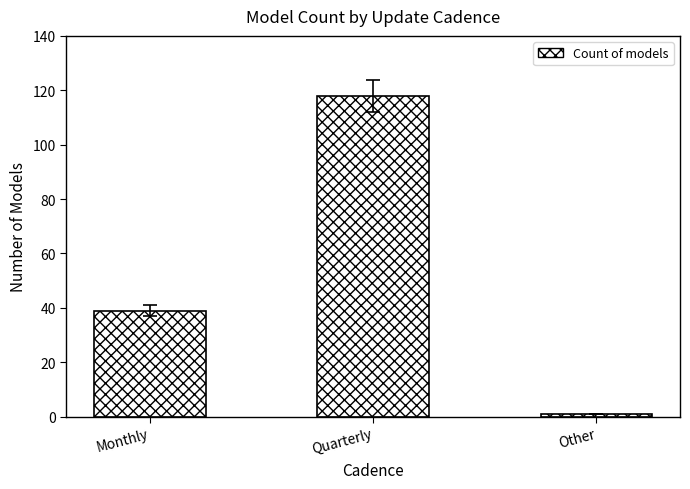

Reading left to right, list all the values displayed in this chart.

Monthly=39	Quarterly=118	Other=1